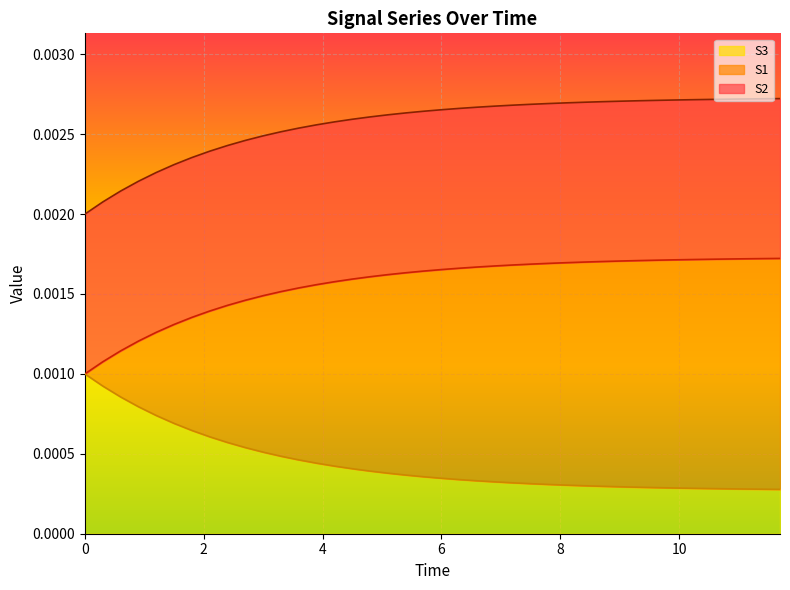

What are all the series names shown in the legend?

S3, S1, S2